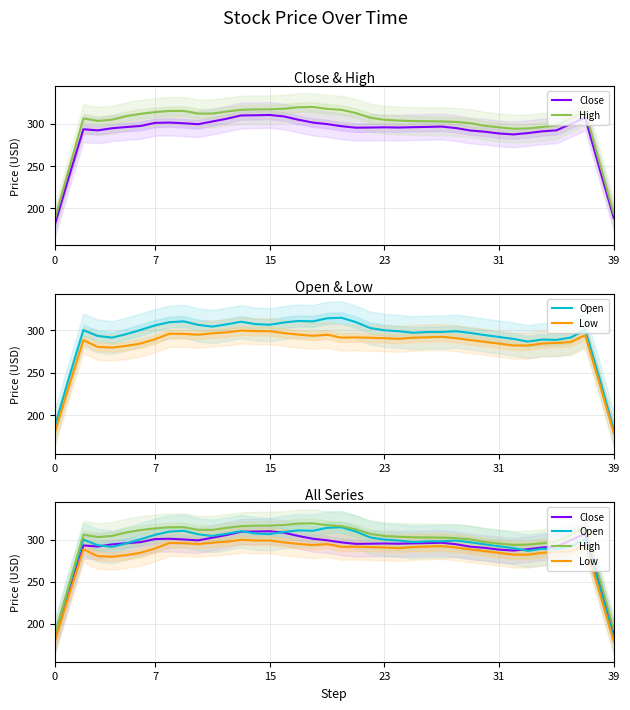

True or false: Open and Low cross at least once.

False